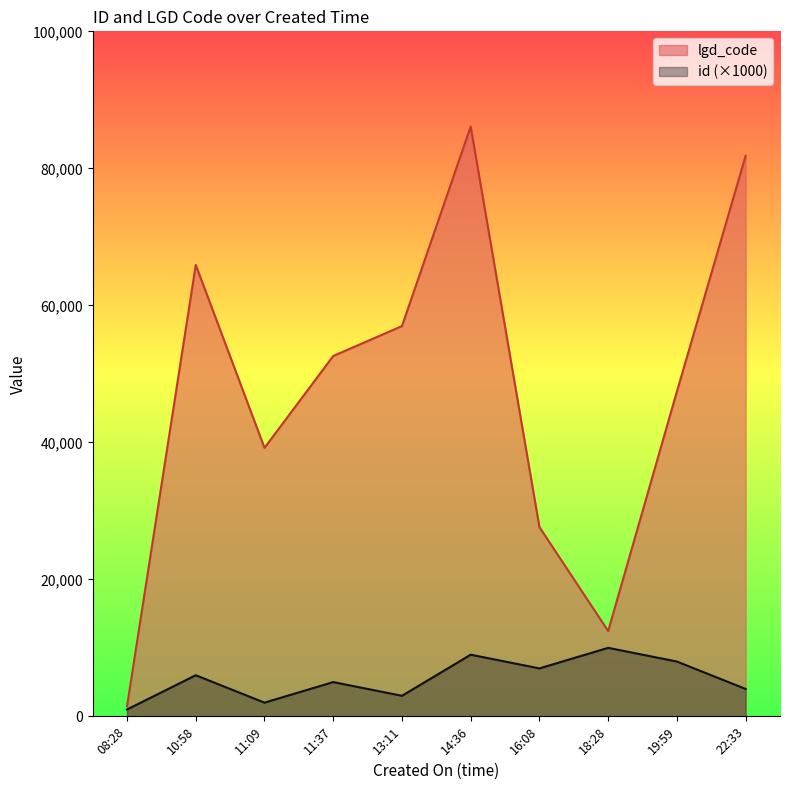

At which label does lgd_code reach its minimum?

08:28